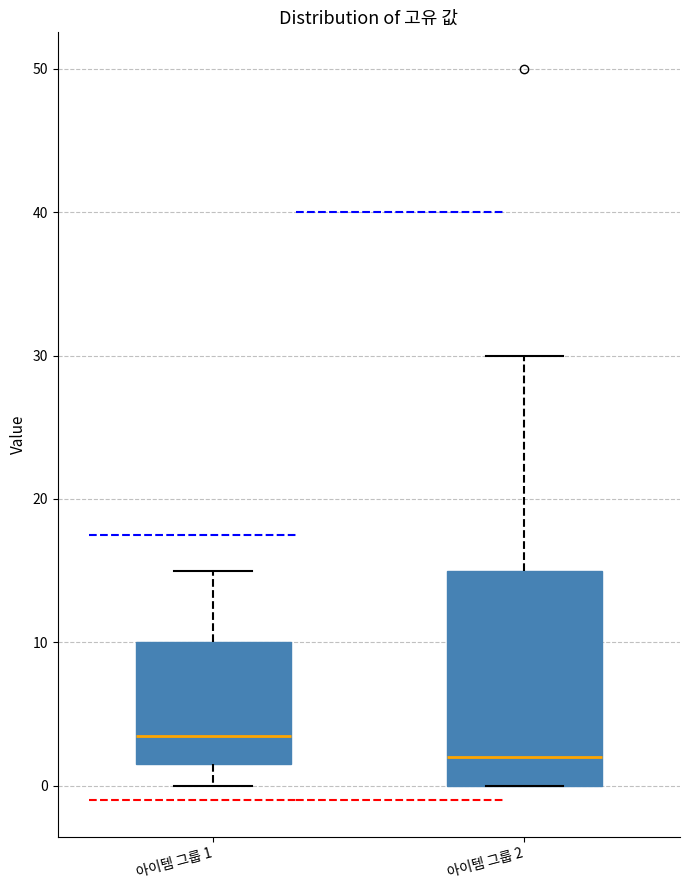

Reading left to right, read every box against the y-axis: the position of its median line, the range the box covers, and the ends of its whiskers. The values are not printed on the chart, so give them approximately, as read against the axis.

아이템 그룹 1: median 4, box 2 to 10, whiskers 0 to 15
아이템 그룹 2: median 2, box 0 to 15, whiskers 0 to 30